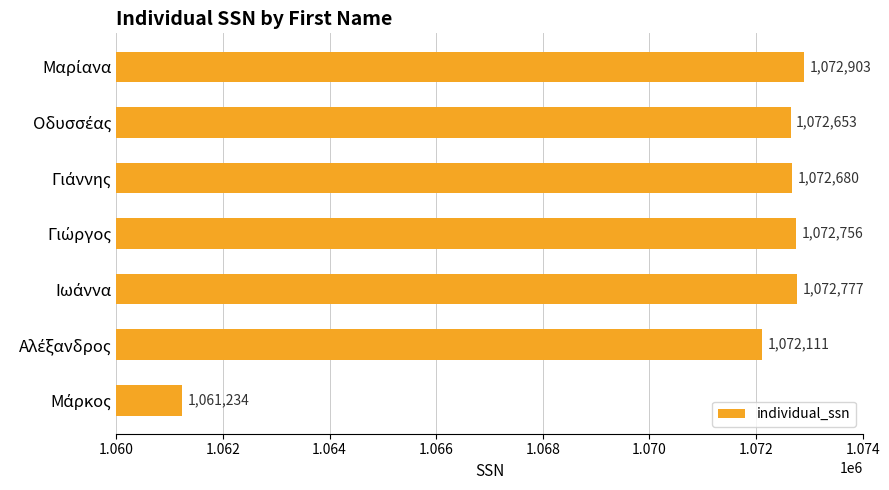

What is the value of the 3rd bar from the top?

1072680